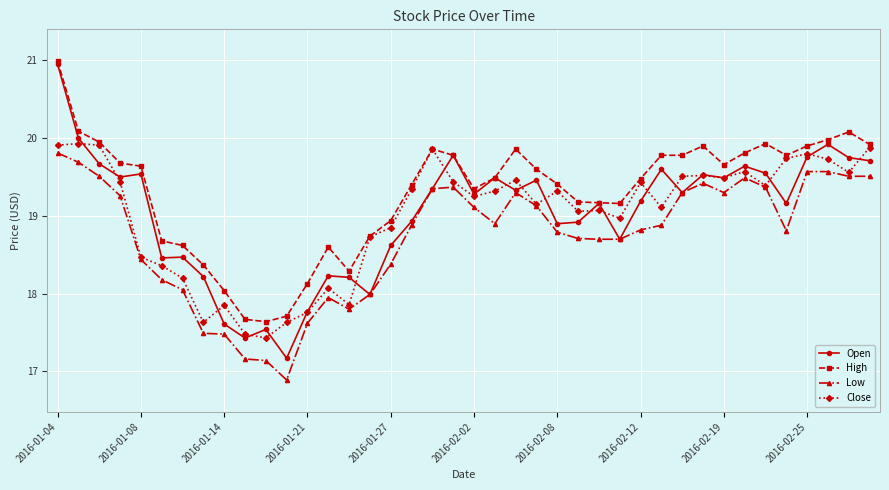

What is the greatest value displayed?

21.0